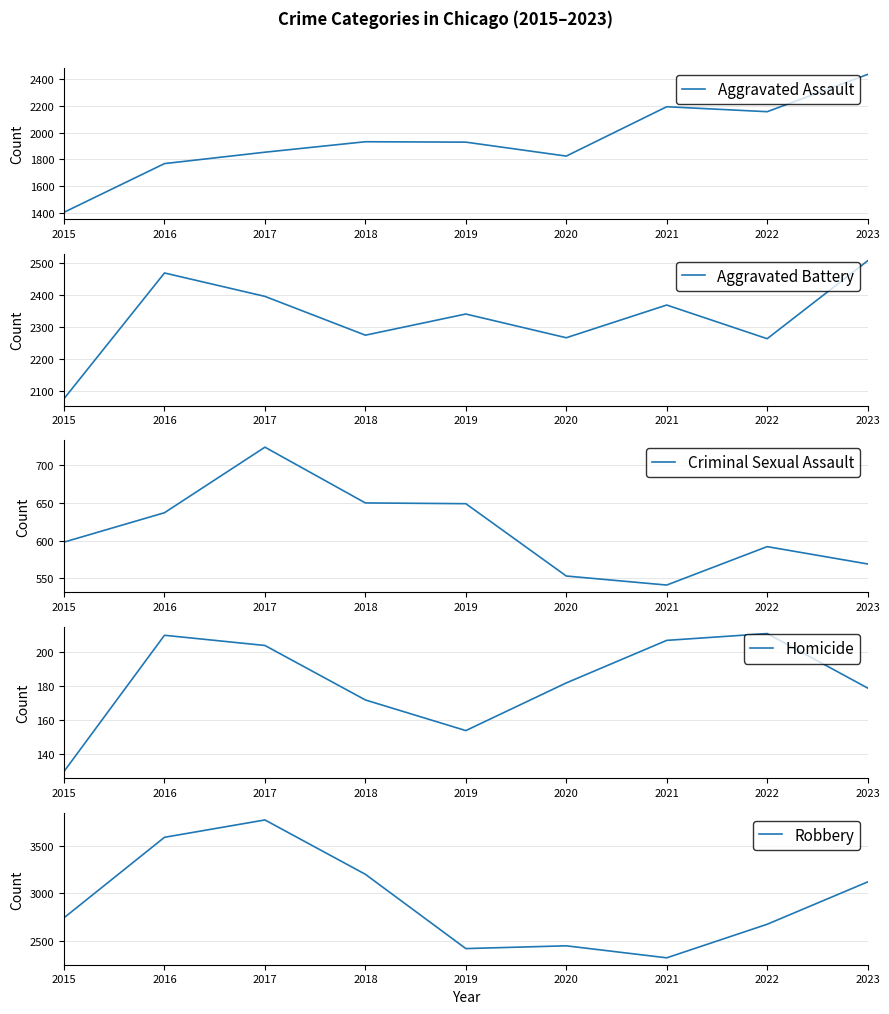

The value of Robbery at 2019 is 3484. True or false?

False